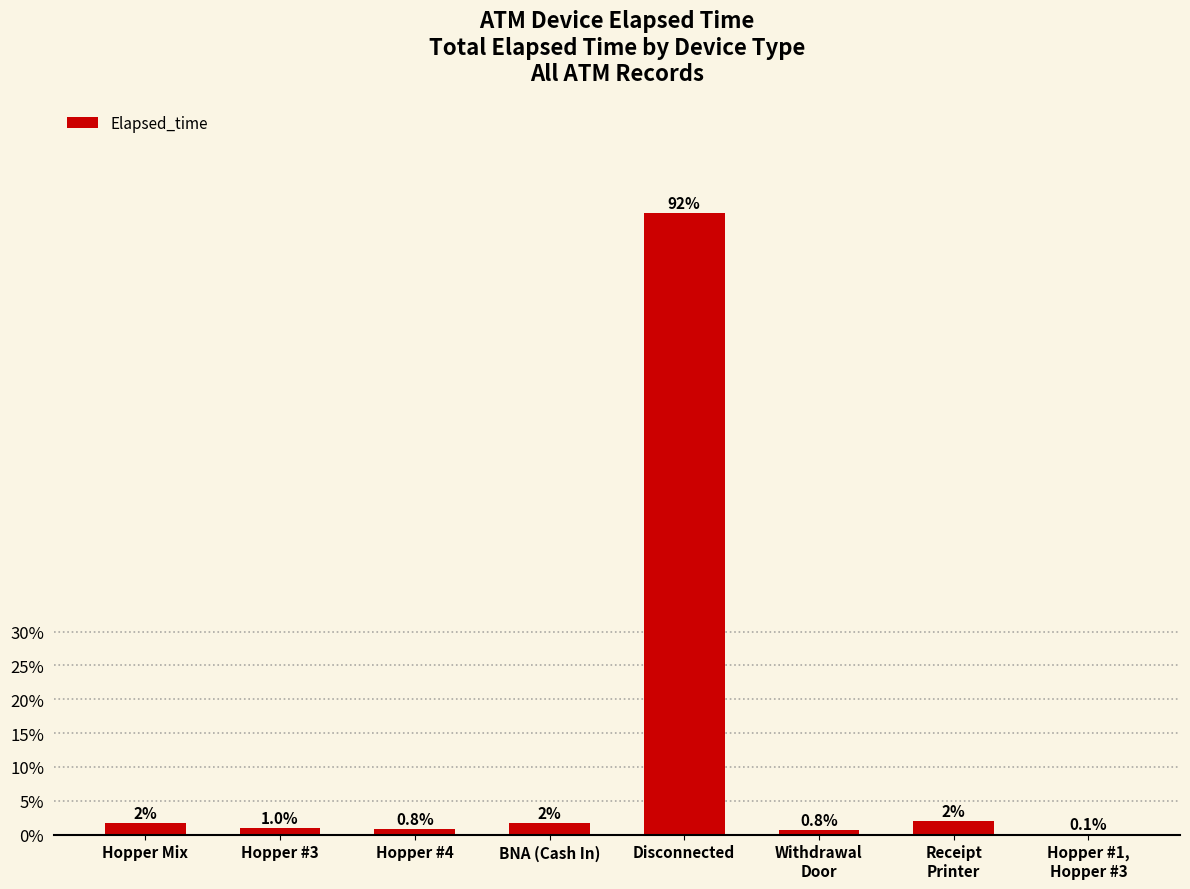

What is the approximate value at Hopper #4?

0.8